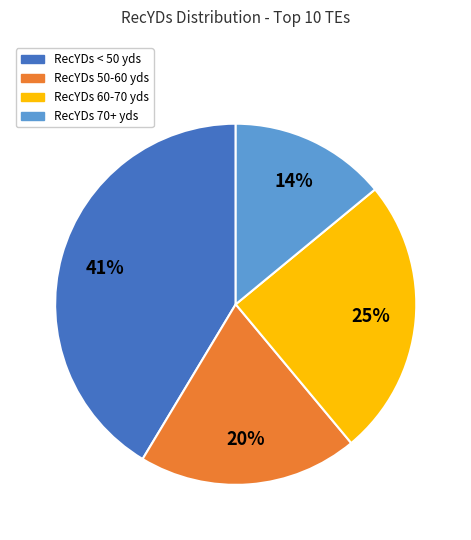

To the nearest percent, what is the difference between the largest and smallest slice percentages?

27%